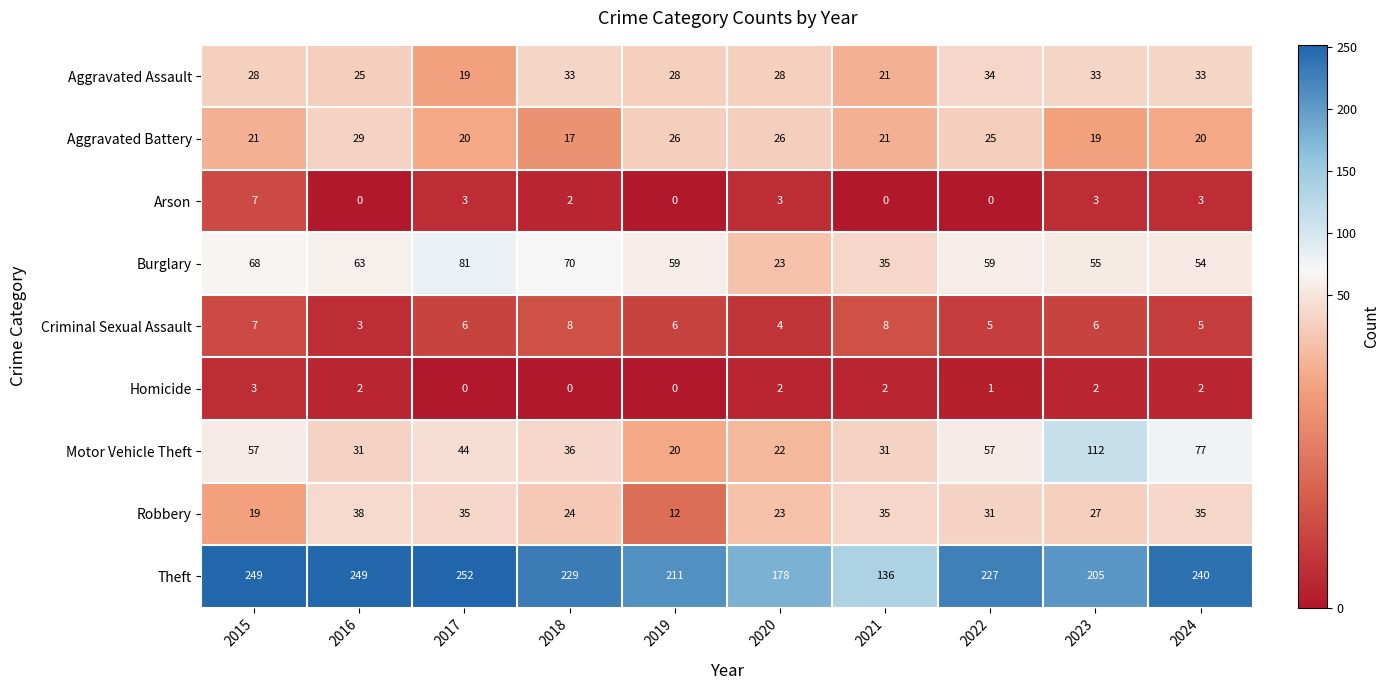

At how many categories does at least one series exceed 104?

10